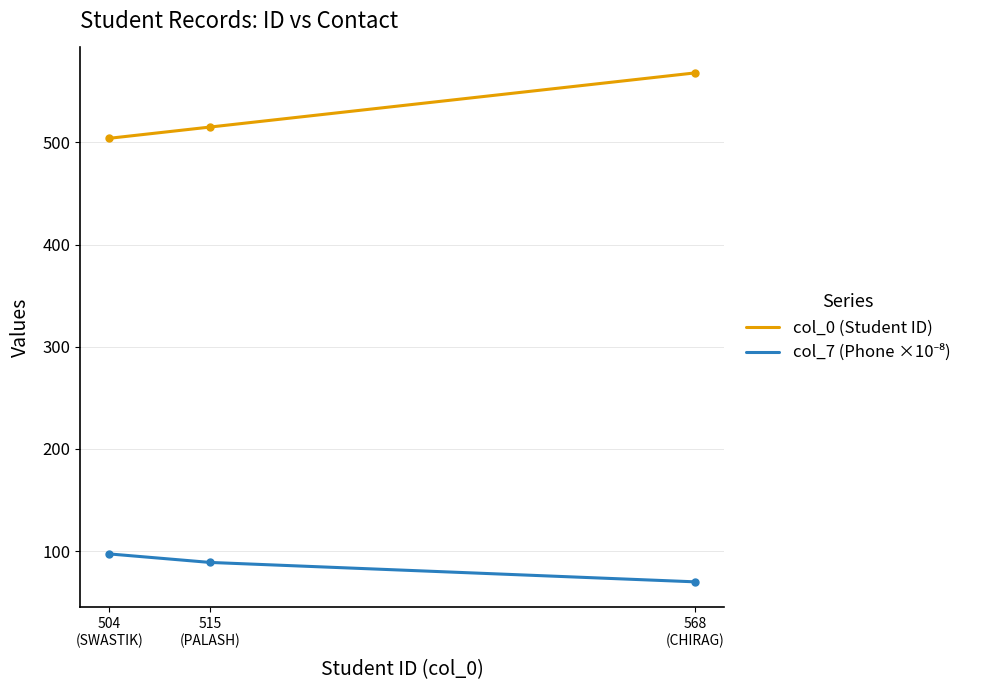

Rank the categories by col_0 (Student ID) value from lowest to highest.

504
(SWASTIK), 515
(PALASH), 568
(CHIRAG)